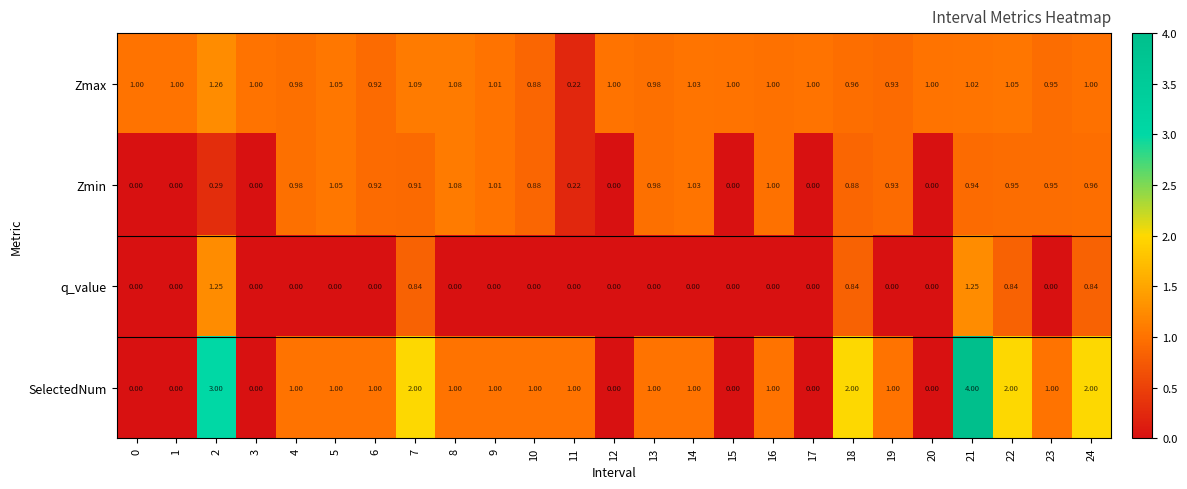

At 21, list the series in order from largest to smallest.

SelectedNum, q_value, Zmax, Zmin